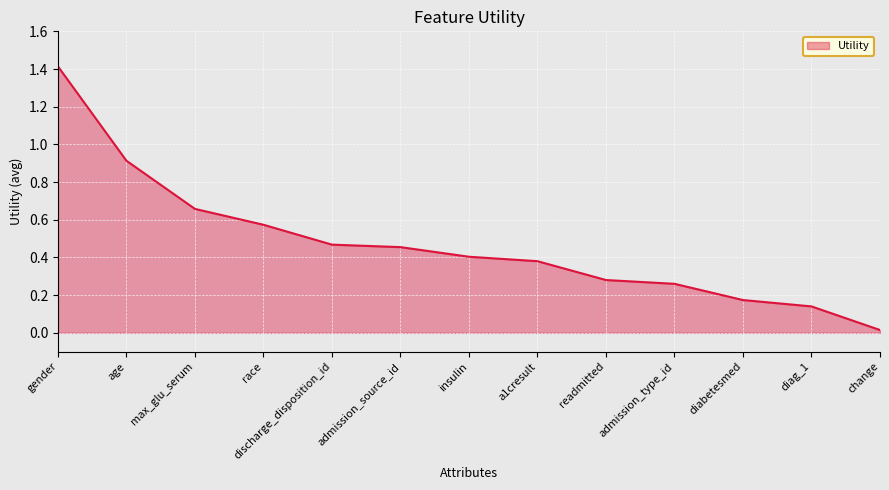

Is it true that the value at discharge_disposition_id is 0.6?

False